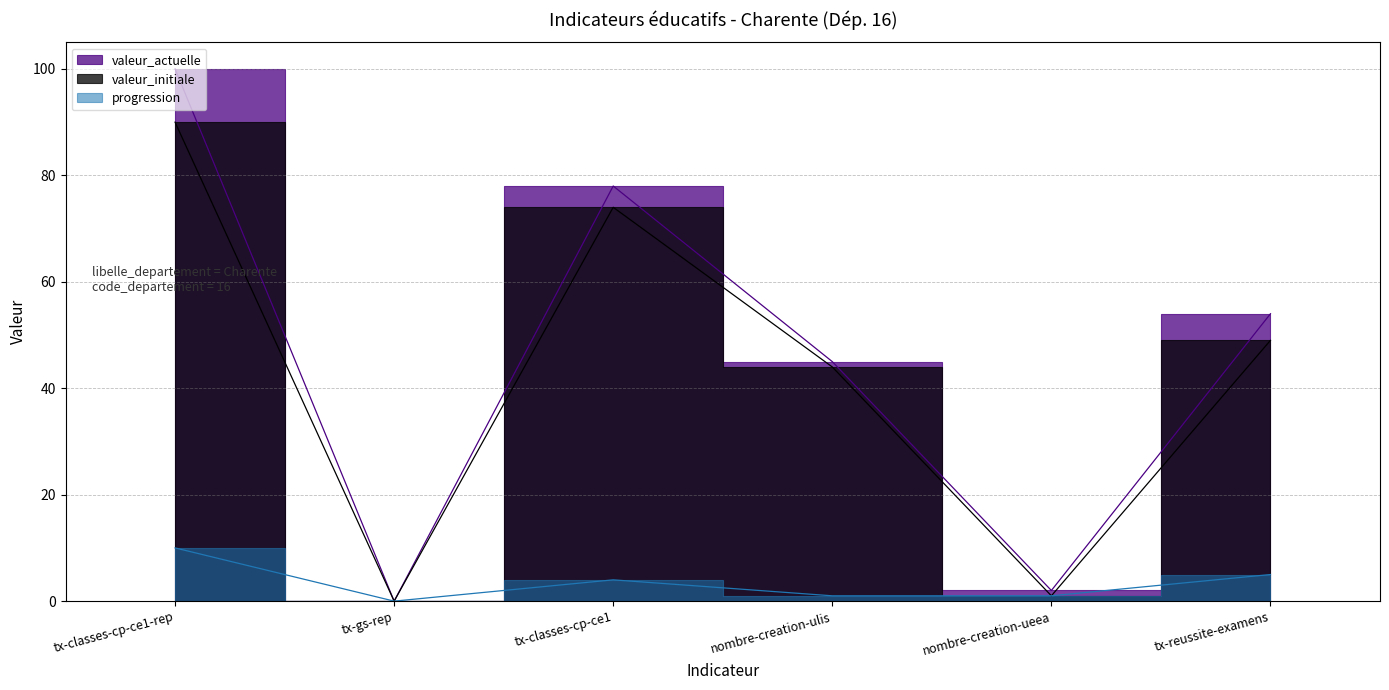

True or false: valeur_initiale has a value of 49 at tx-reussite-examens.

True